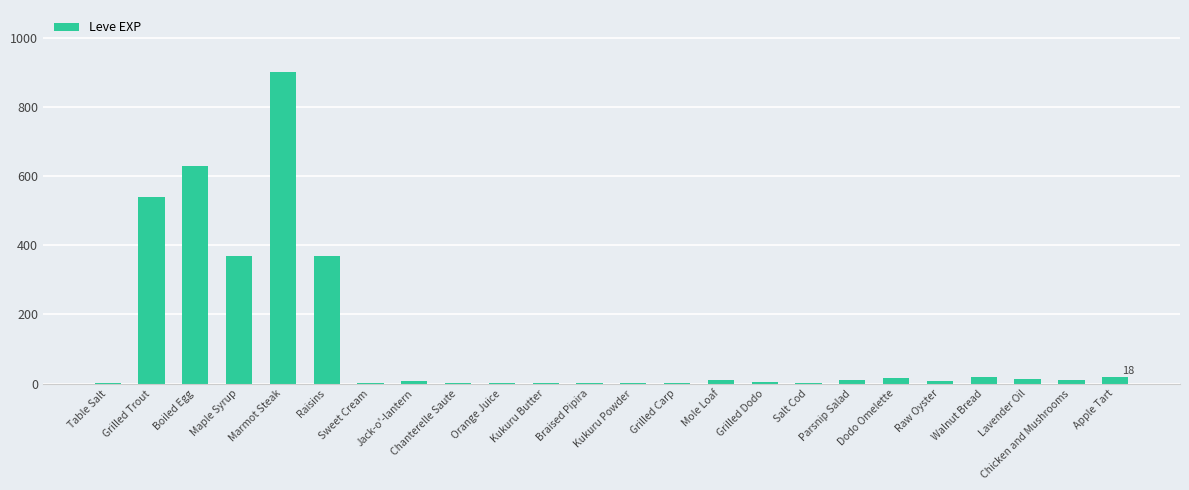

What is the ratio of the value at Salt Cod to the value at Chicken and Mushrooms?

0.3